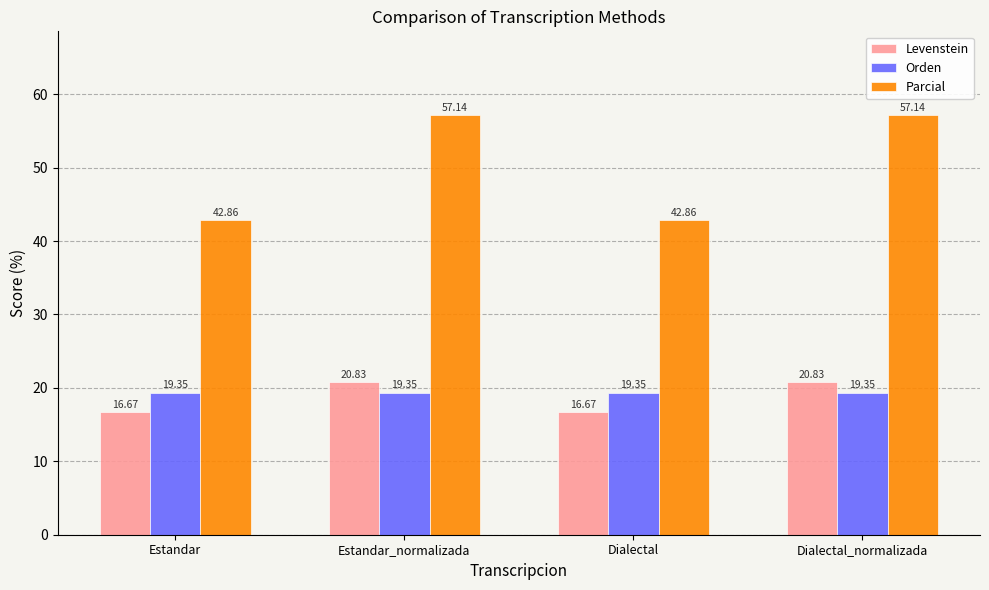

Between Estandar and Estandar_normalizada, which series saw the biggest shift?

Parcial